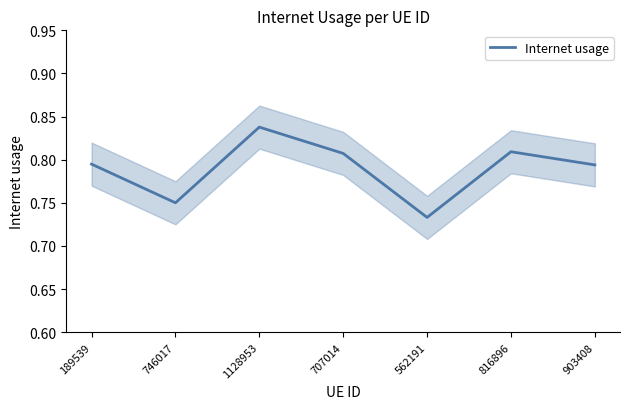

Reading left to right, transcribe all the data shown in this chart.

0.8	0.8	0.8	0.8	0.7	0.8	0.8